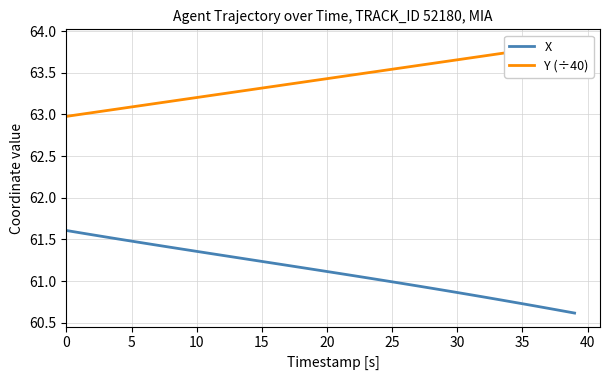

True or false: Y (÷40) has a value of 63.6 at 28.

True